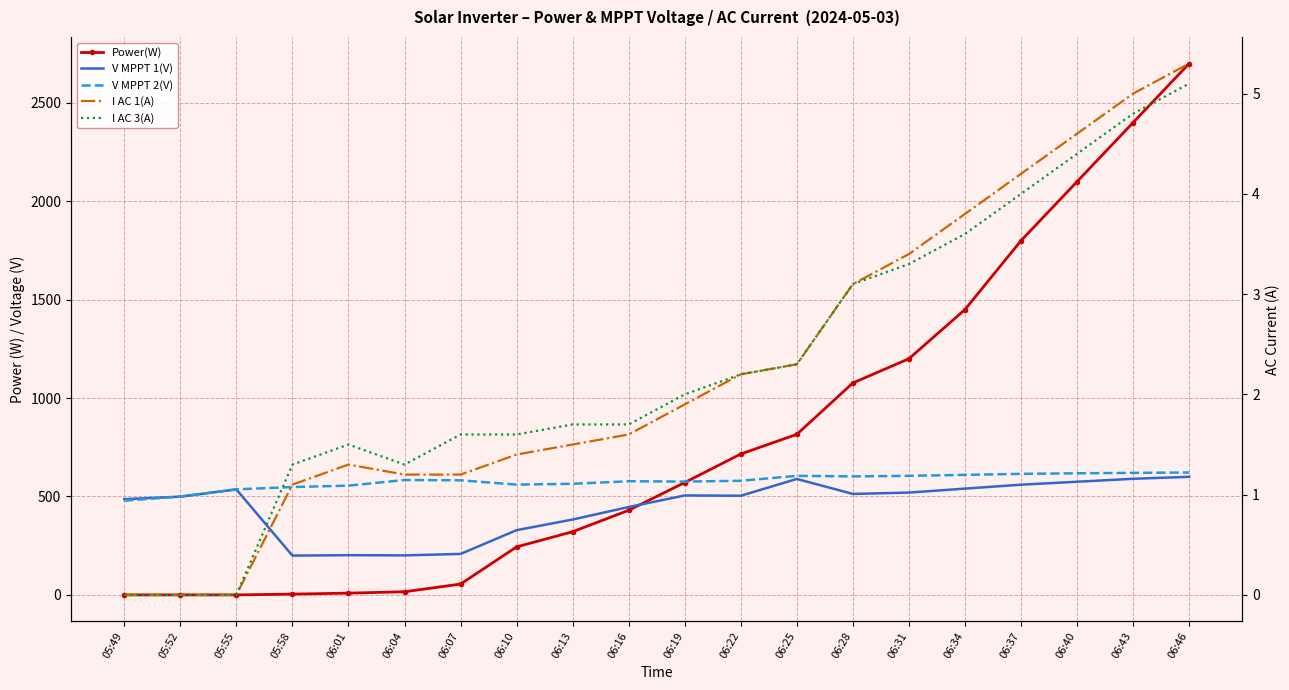

How many values in I AC 1(A) are above zero?

17